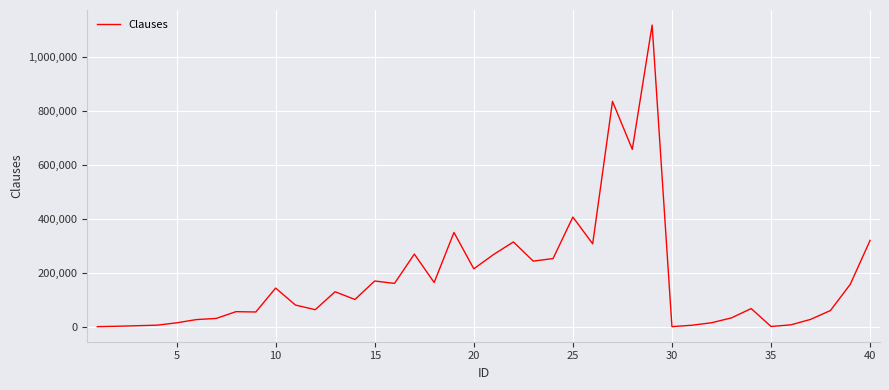

What is the maximum value shown in the chart?

1117434